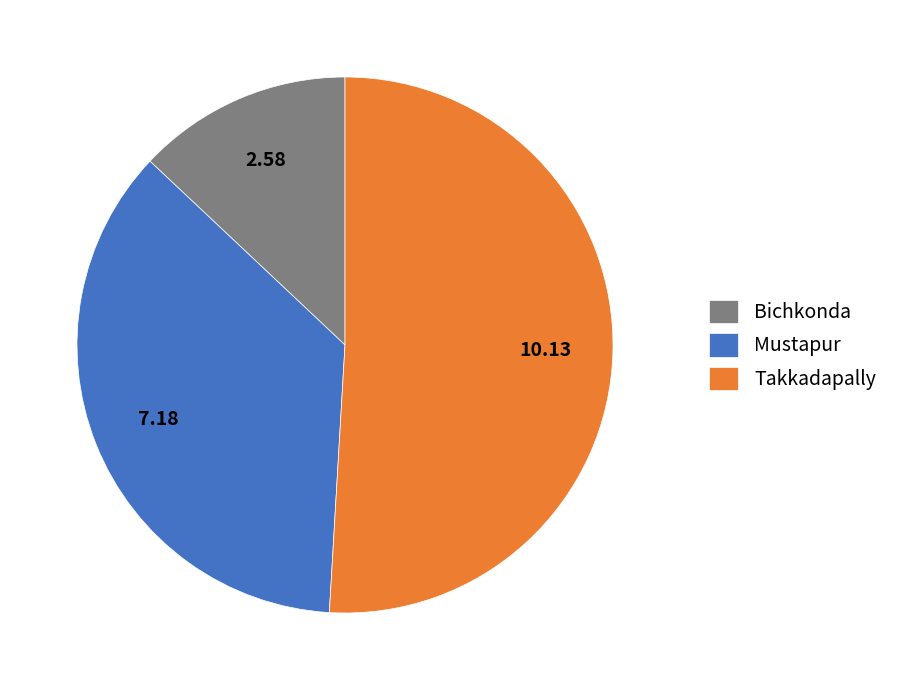

Approximately how many times larger is the value at Takkadapally compared to Bichkonda?

3.9